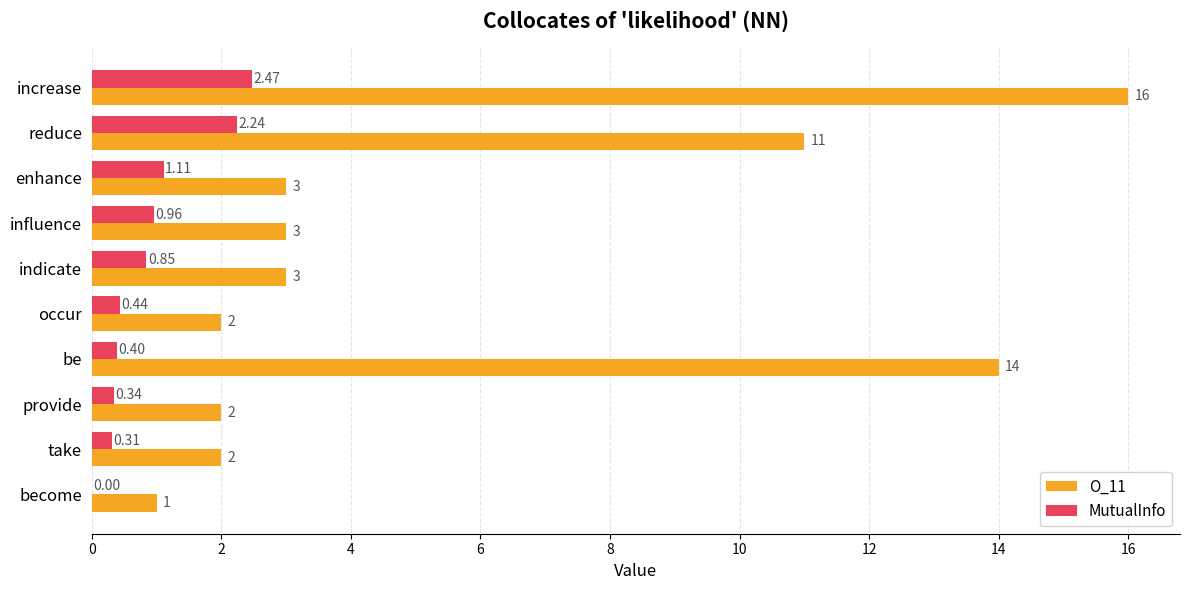

Is the value of O_11 at become greater than the value of MutualInfo at occur?

Yes